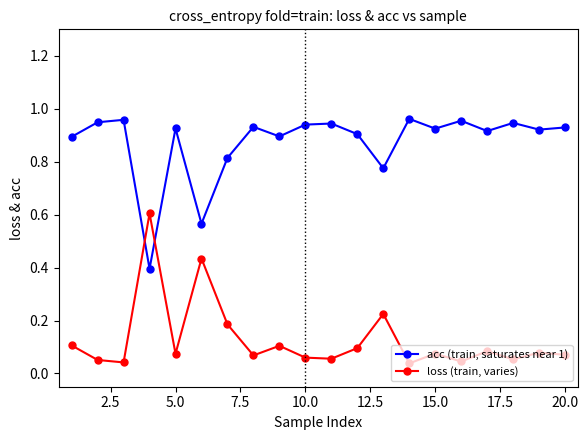

True or false: loss (train, varies) has more than 2 interior local peaks.

True